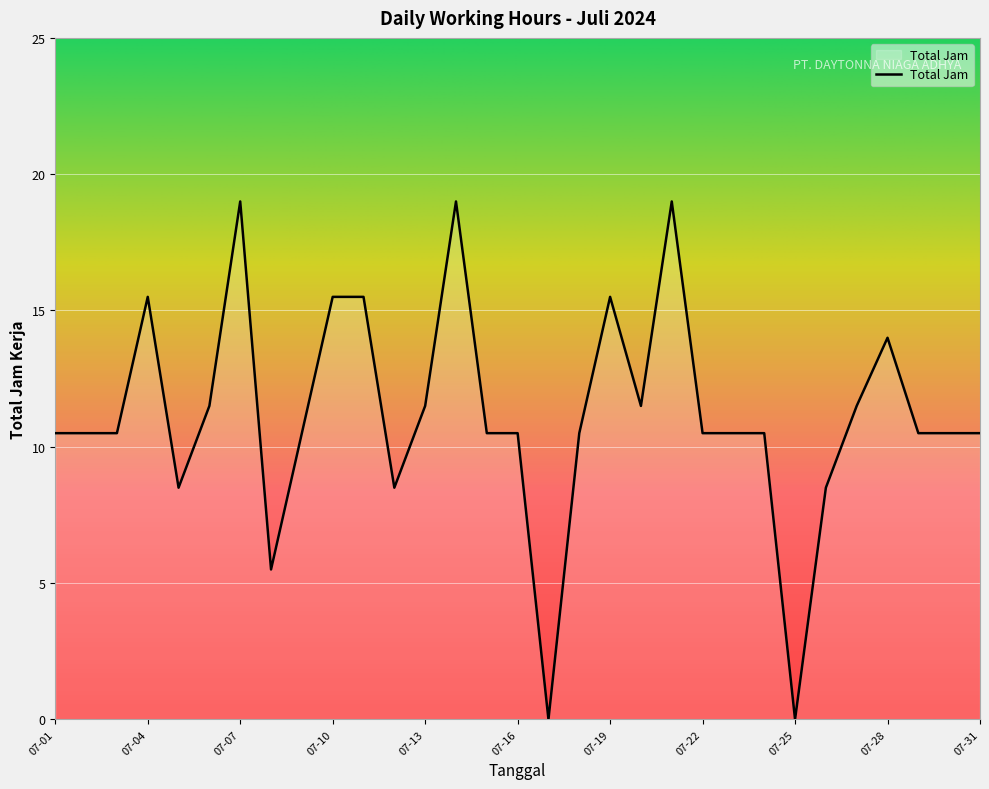

What is the difference between the maximum and minimum values?

19.0